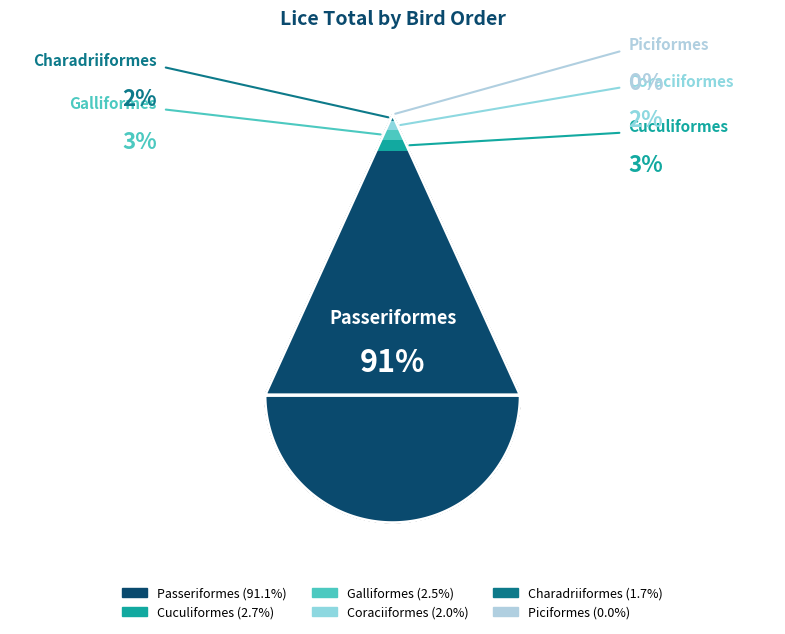

To the nearest percent, what is the combined percentage of Coraciiformes and Cuculiformes?

5%